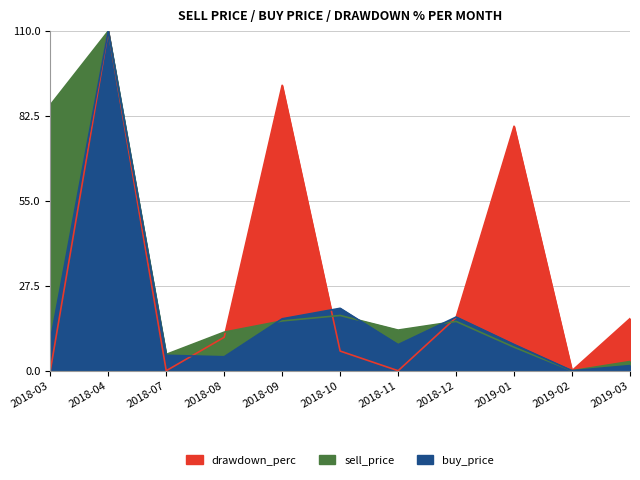

How many interior local valleys does the buy_price series have?

3